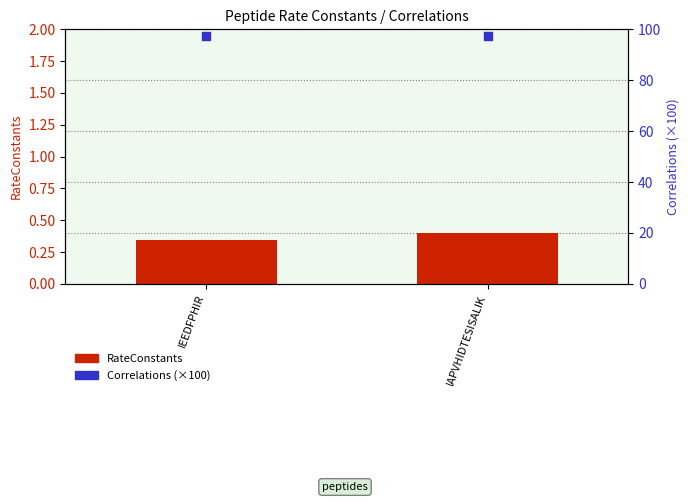

Which series has the largest Y range (max minus min)?

Correlations